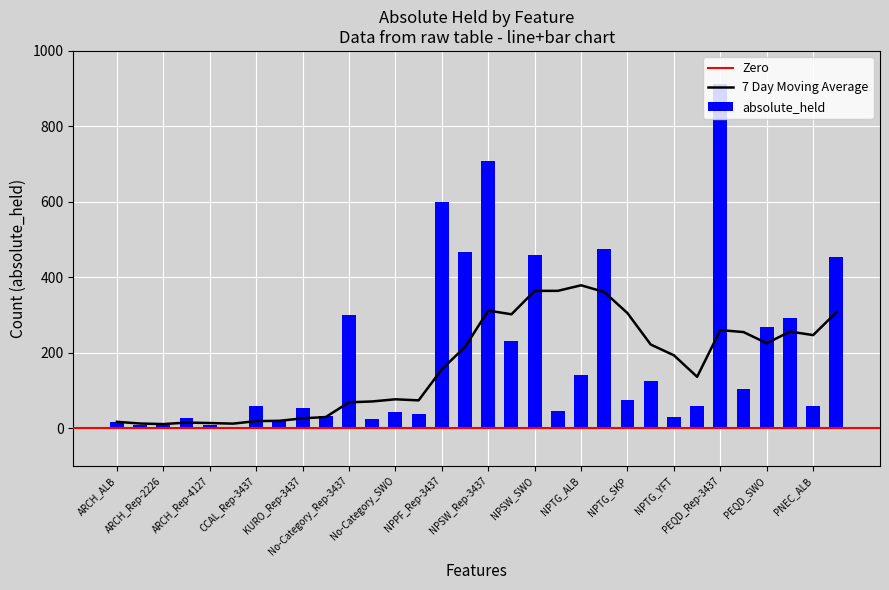

What is the difference between the second highest and minimum values in the absolute_held series?

703